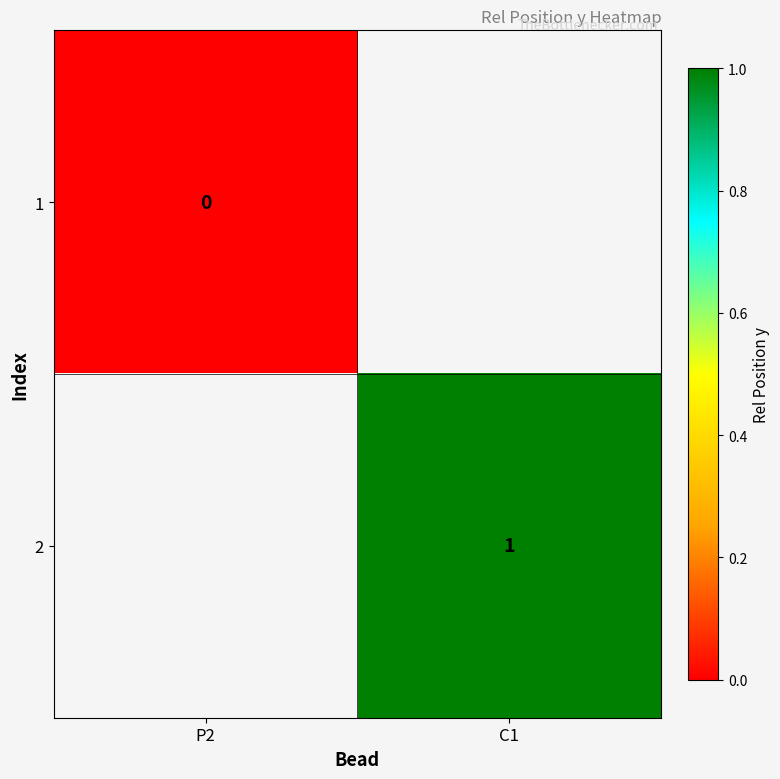

Is the value of 1 at P2 greater than the value of 2 at C1?

No